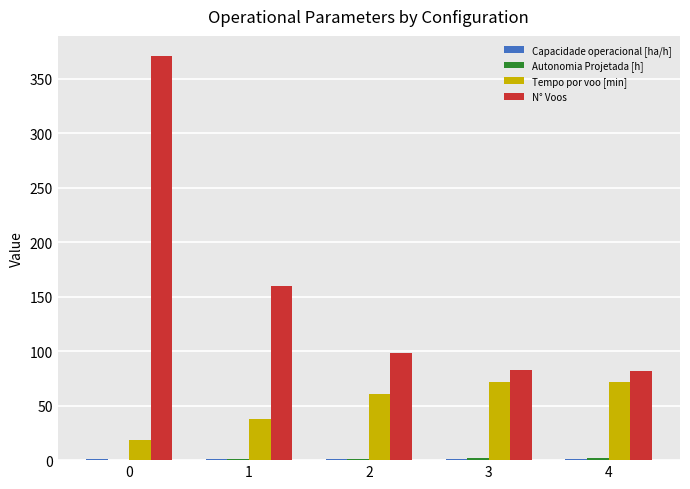

What is the sum of all N° Voos values?

794.0